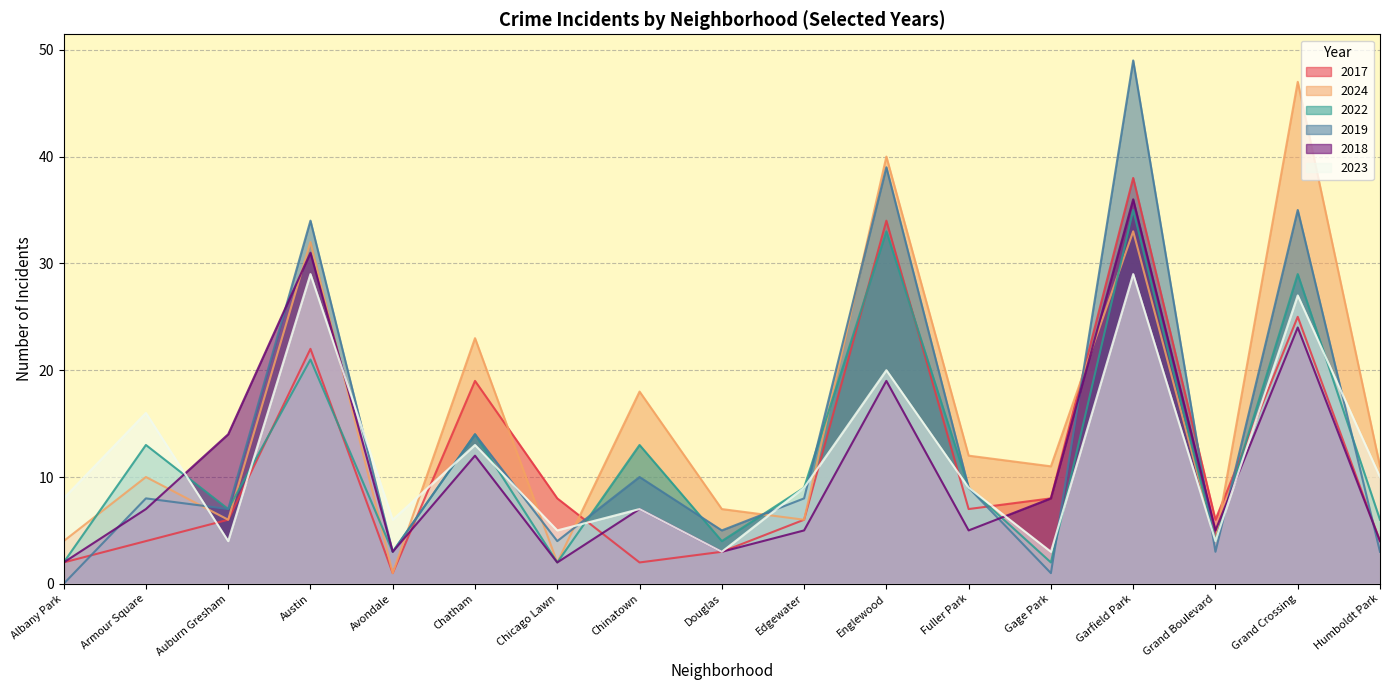

Is the value of 2019 at Chatham greater than the value of 2024 at Chinatown?

No